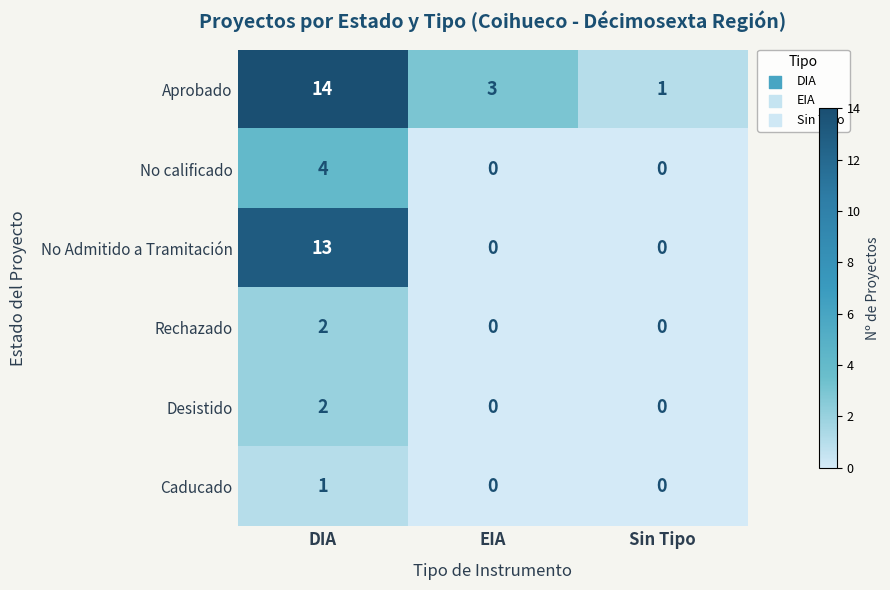

How many distinct data groups are displayed?

6